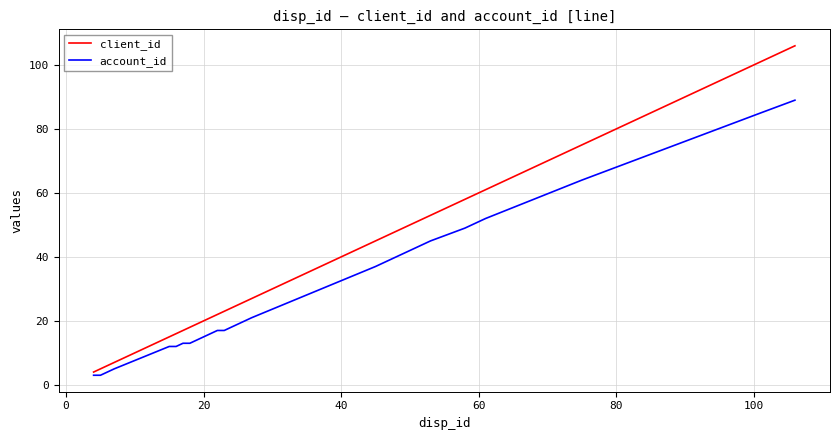

Which series has the largest range (max minus min)?

client_id